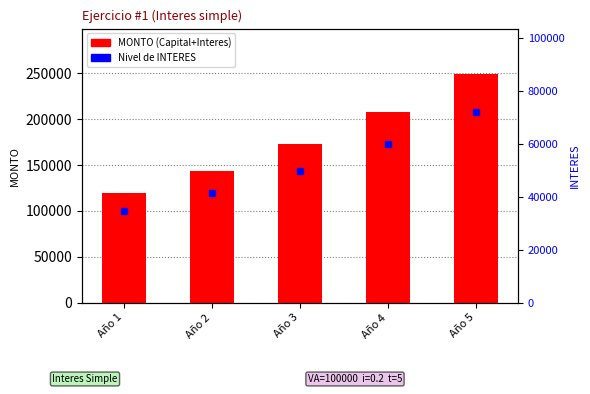

What is the sum of all values?

892992